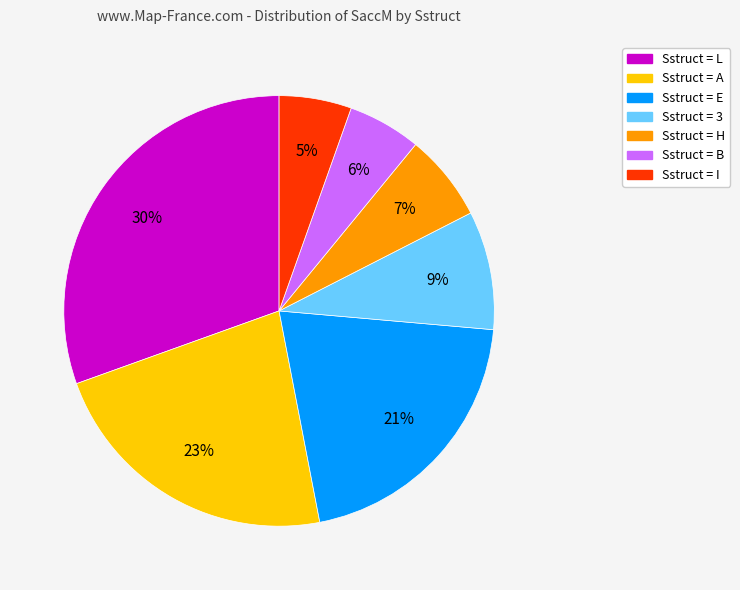

To the nearest percent, what is the average slice percentage?

14%